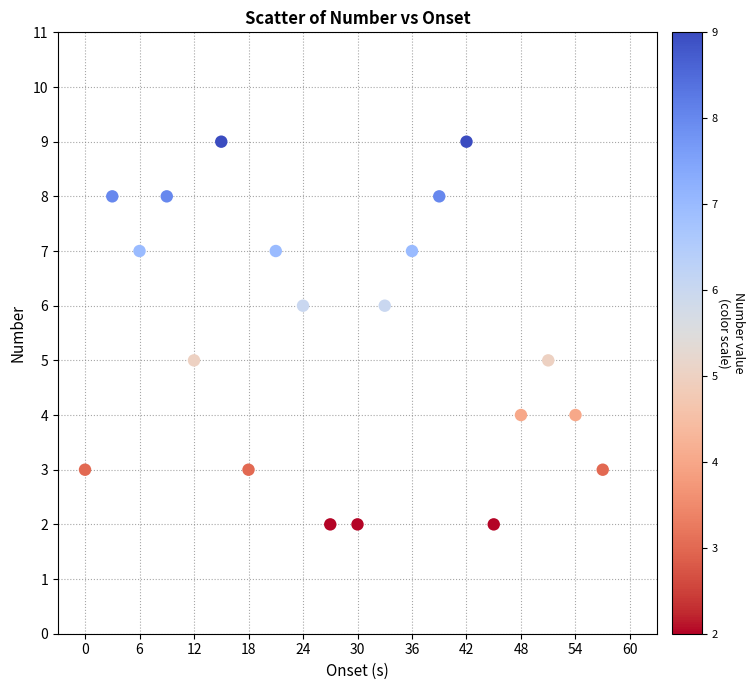

What is the range of X values (max minus min)?

57